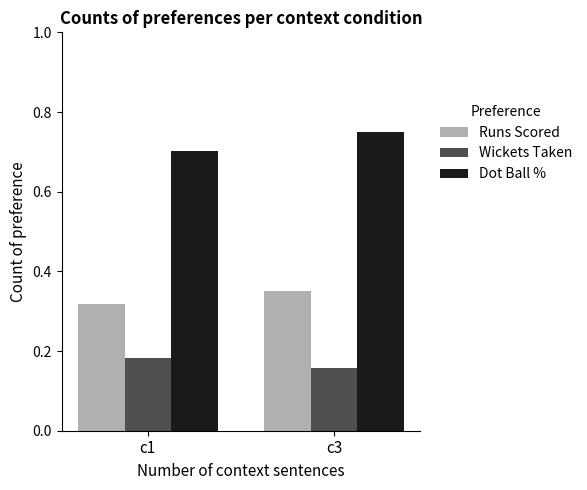

Is the value of Dot Ball % at c3 greater than the value of Wickets Taken at c3?

Yes